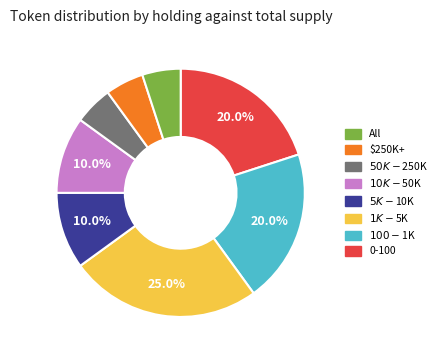

Does any single category account for the majority?

No